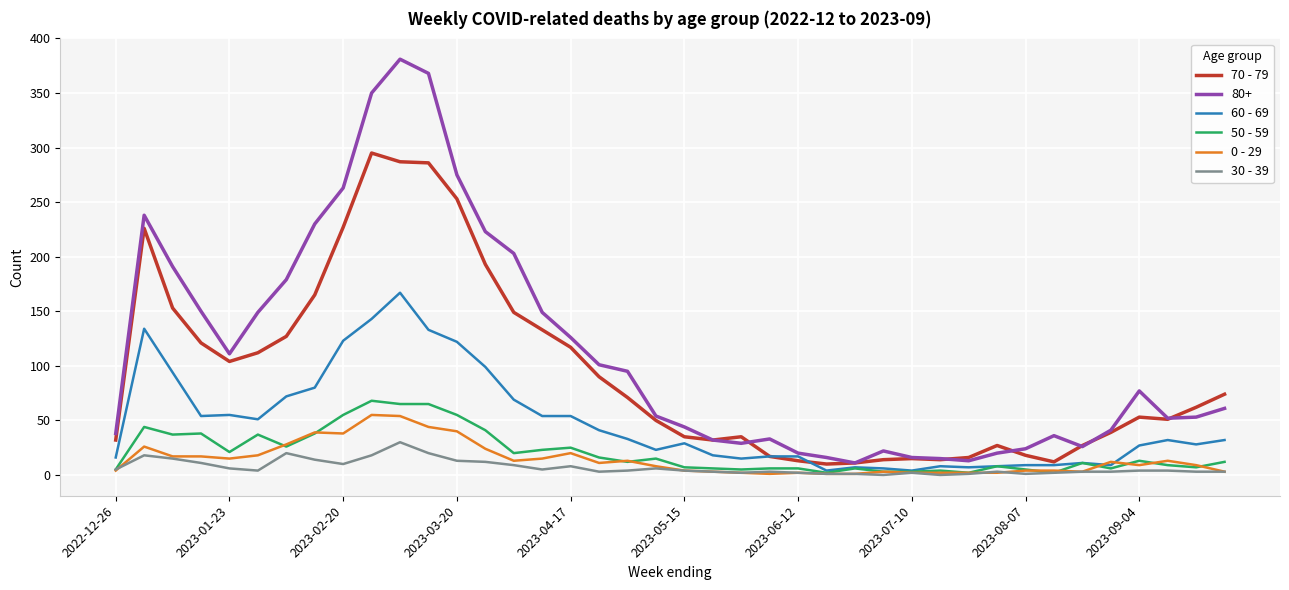

True or false: 70 - 79 and 30 - 39 cross at least once.

False